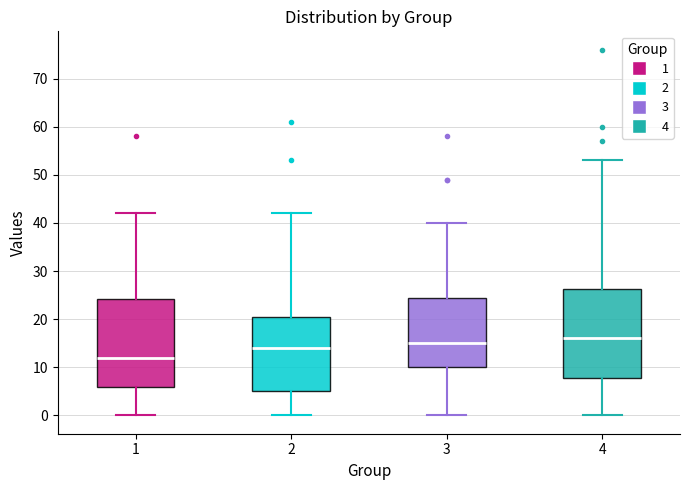

Which box's median line is the highest?

4